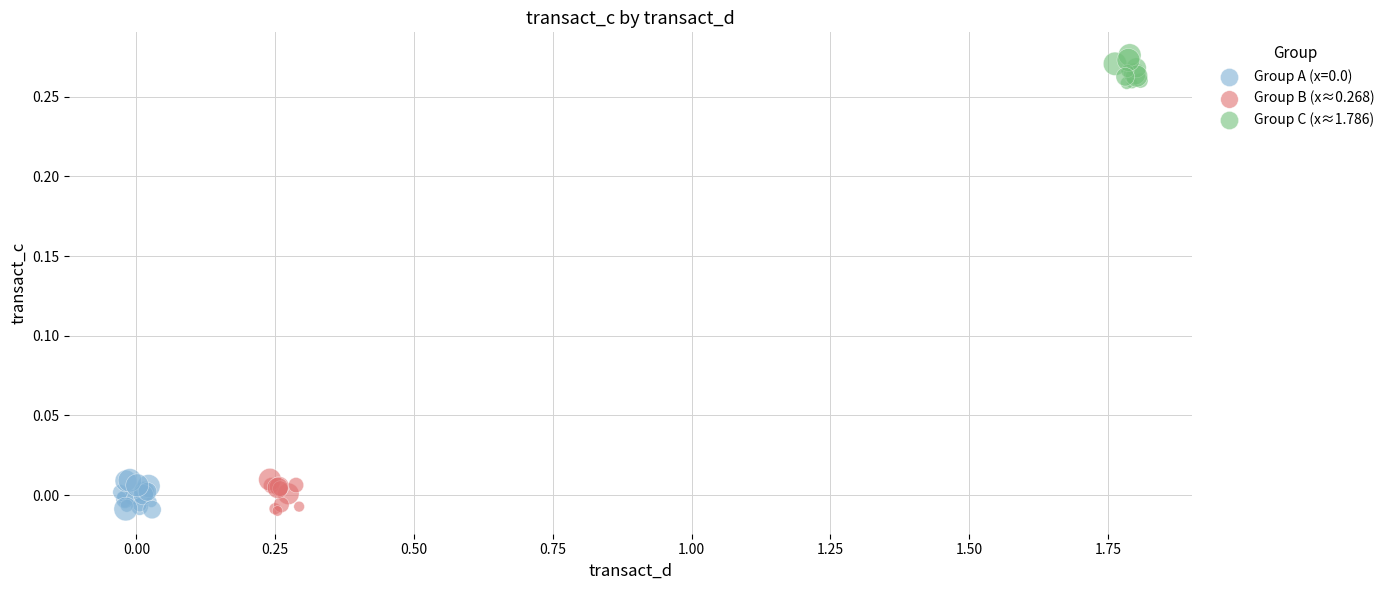

Which series reaches the maximum Y coordinate?

Group C (x≈1.786)